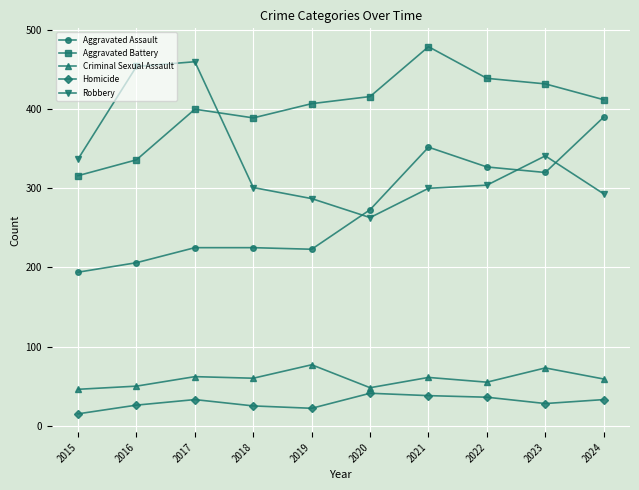

How many lines are shown in the chart?

5